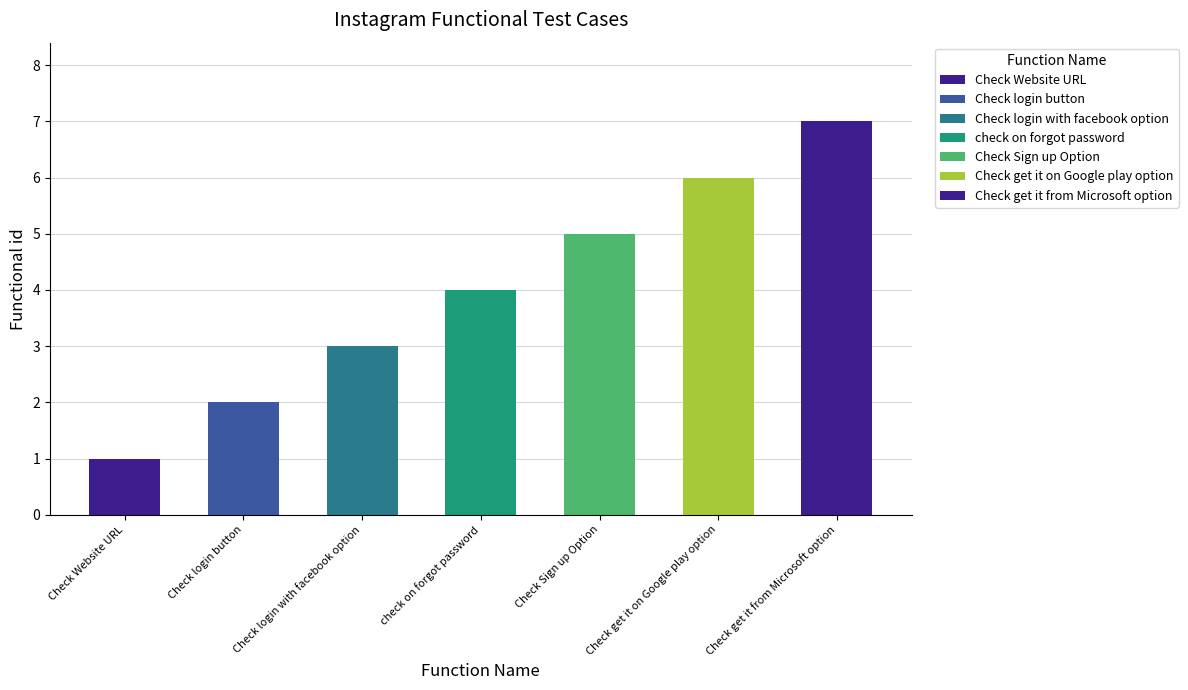

At which label does the data first exceed 4?

Check Sign up Option